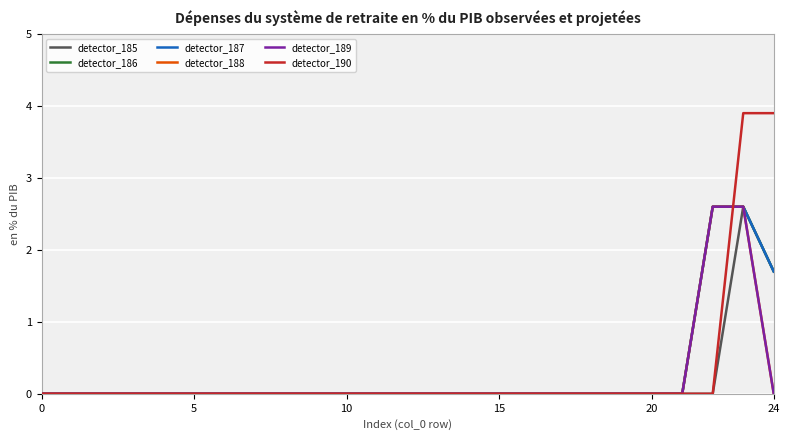

At how many categories does at least one series exceed 0?

3